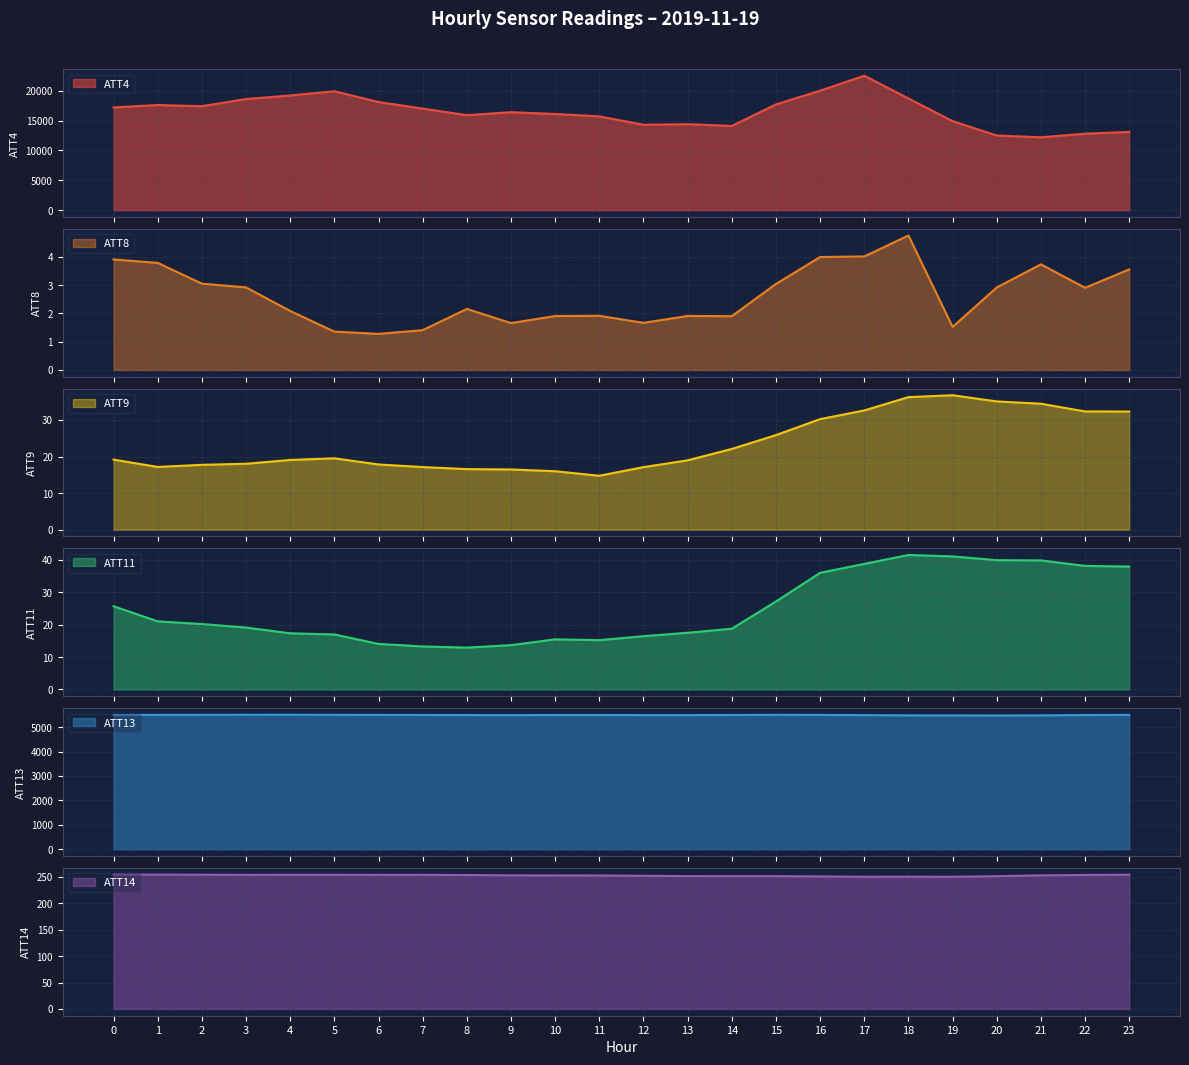

True or false: ATT9 and ATT11 intersect in this chart.

True